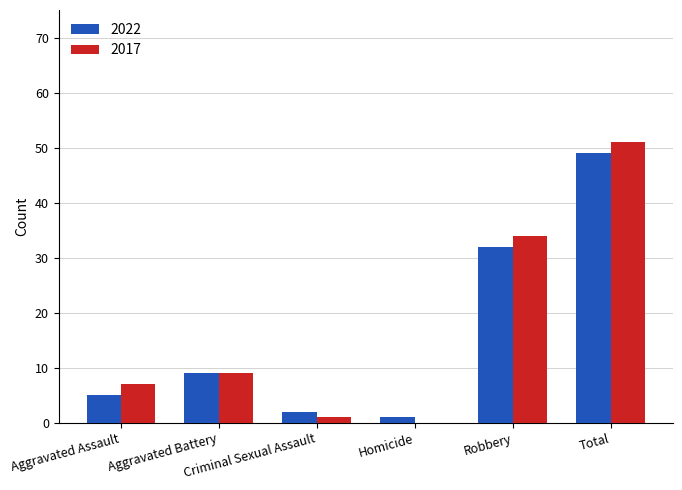

What is the maximum value shown in the chart?

51